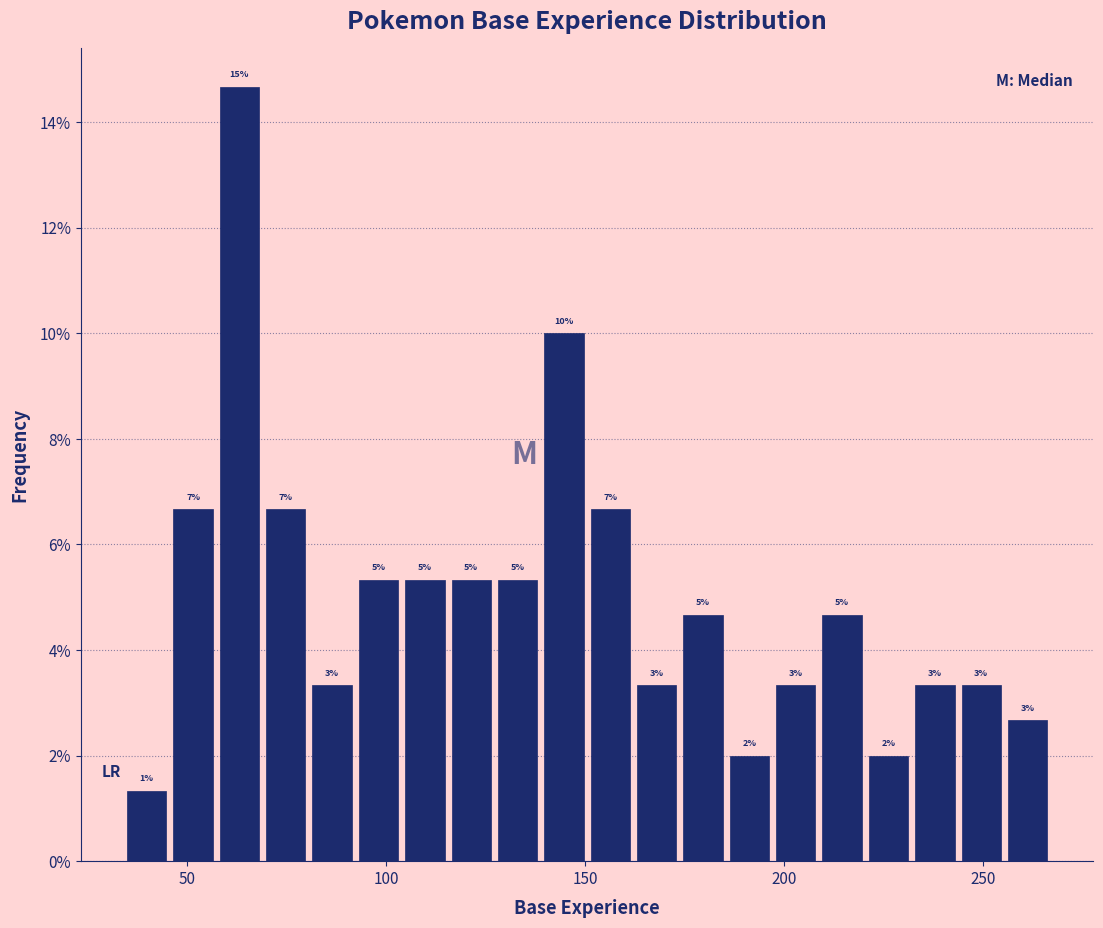

Read against the x-axis, roughly where is the centre of the tallest bar?

65